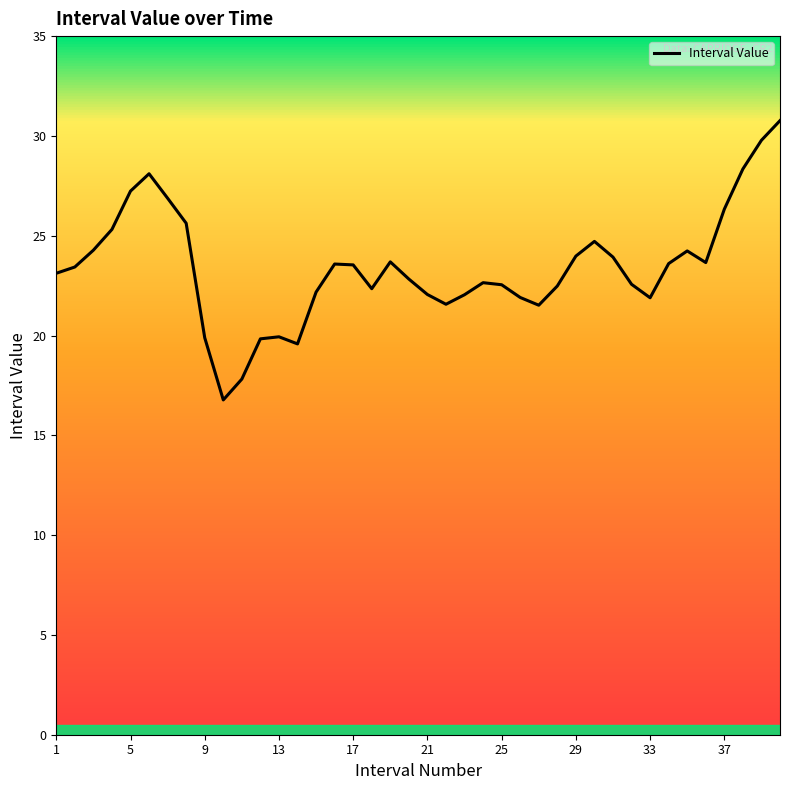

What is the maximum value shown in the chart?

30.8